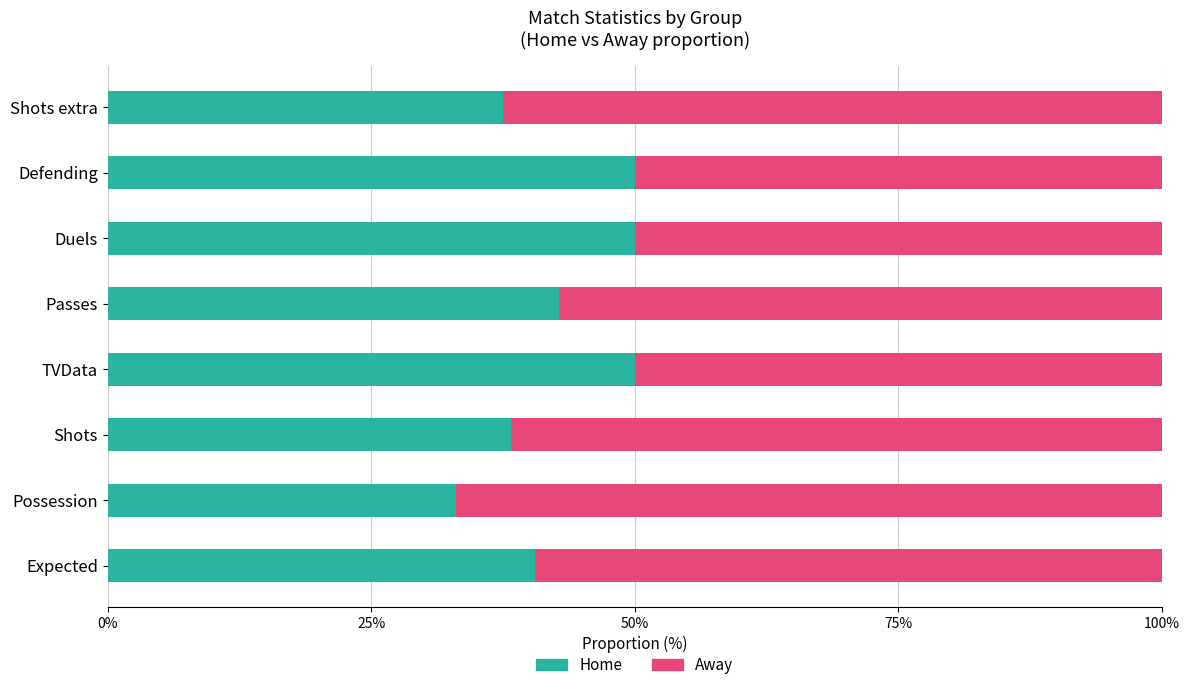

How many categories are shown in the chart?

8